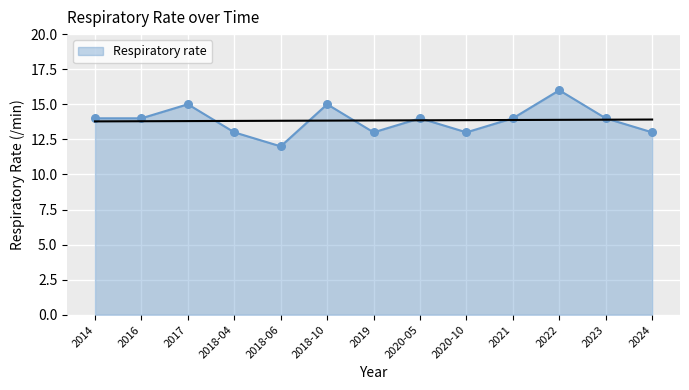

What is the change in value from 2018-06 to 2020-10?

+1